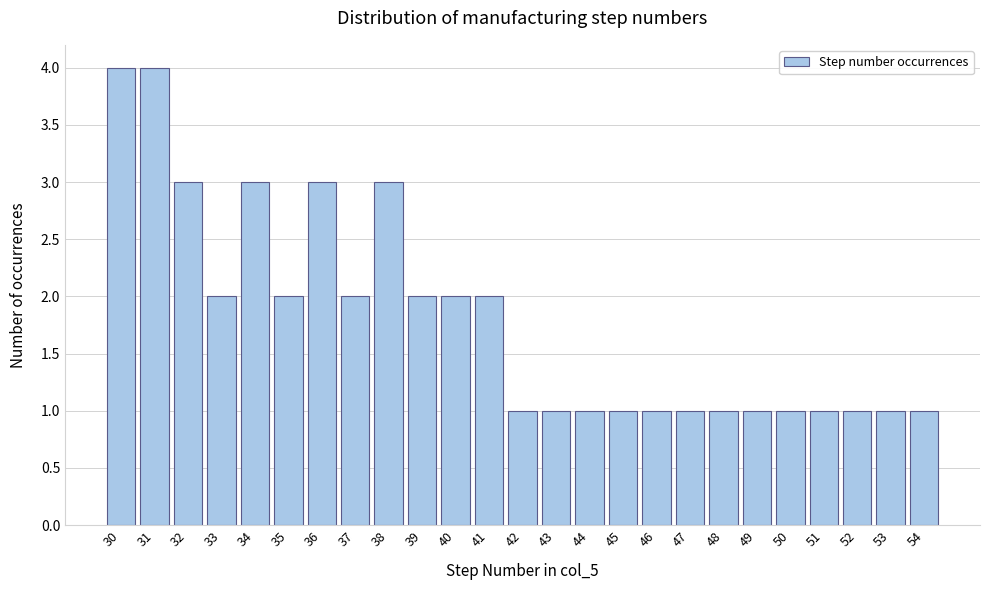

Reading right to left, extract all data points from this chart.

54=1	53=1	52=1	51=1	50=1	49=1	48=1	47=1	46=1	45=1	44=1	43=1	42=1	41=2	40=2	39=2	38=3	37=2	36=3	35=2	34=3	33=2	32=3	31=4	30=4